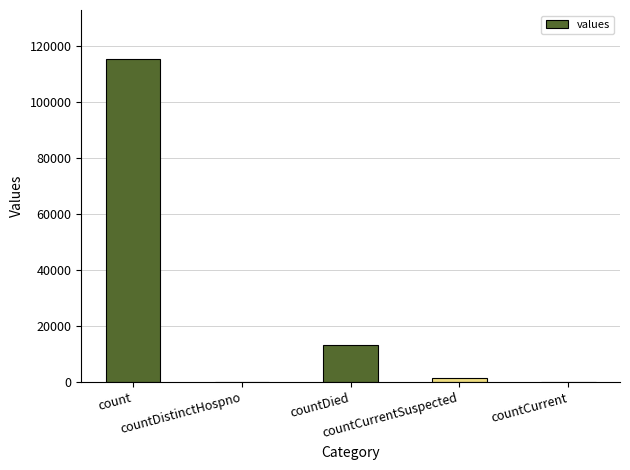

What is the greatest value displayed?

115379